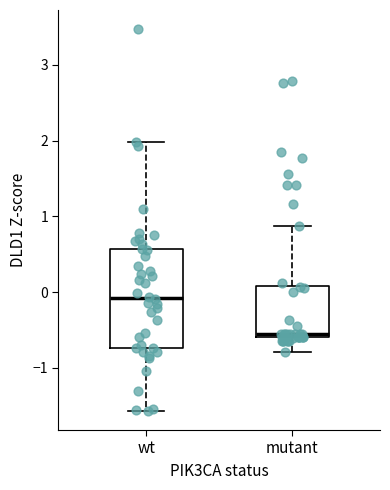

Reading left to right, read every box against the y-axis: the position of its median line, the range the box covers, and the ends of its whiskers. The values are not printed on the chart, so give them approximately, as read against the axis.

wt: median -0.1, box -0.7 to 0.6, whiskers -1.6 to 2.0
mutant: median -0.6 (just above the box's lower edge), box -0.6 to 0.1, whiskers -0.8 to 0.9